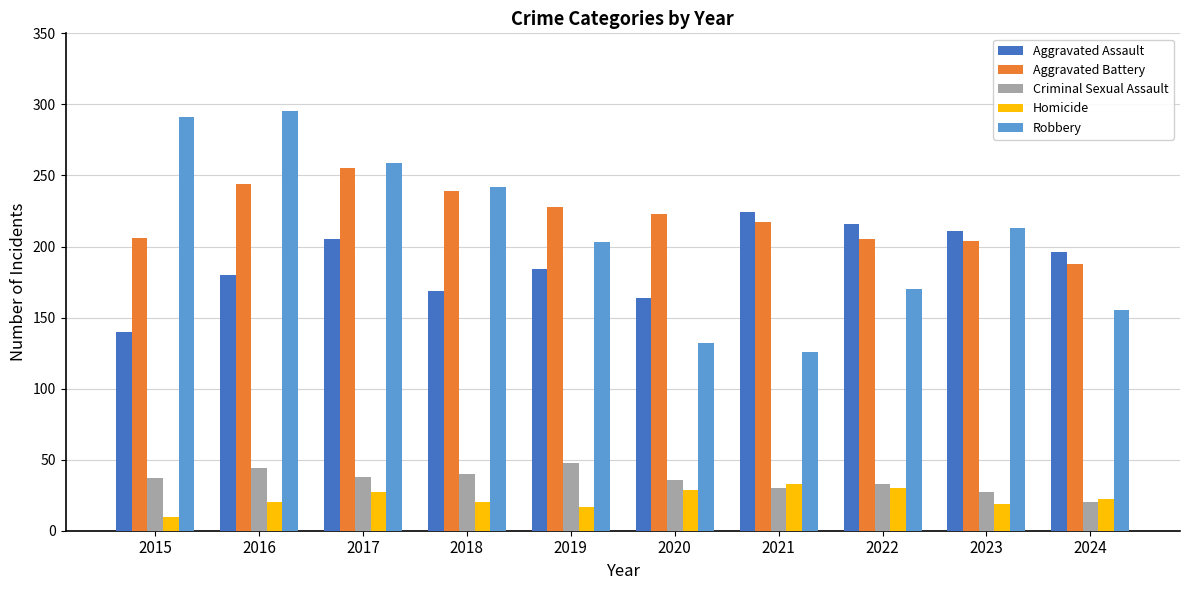

What is the total value across all series at 2018?

710